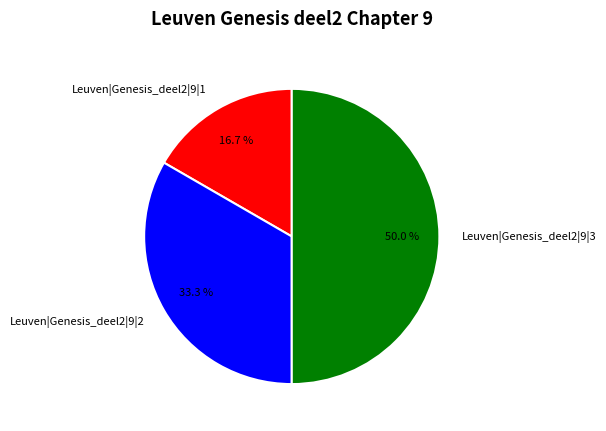

To the nearest percent, what is the combined percentage of Leuven|Genesis_deel2|9|3 and Leuven|Genesis_deel2|9|1?

67%